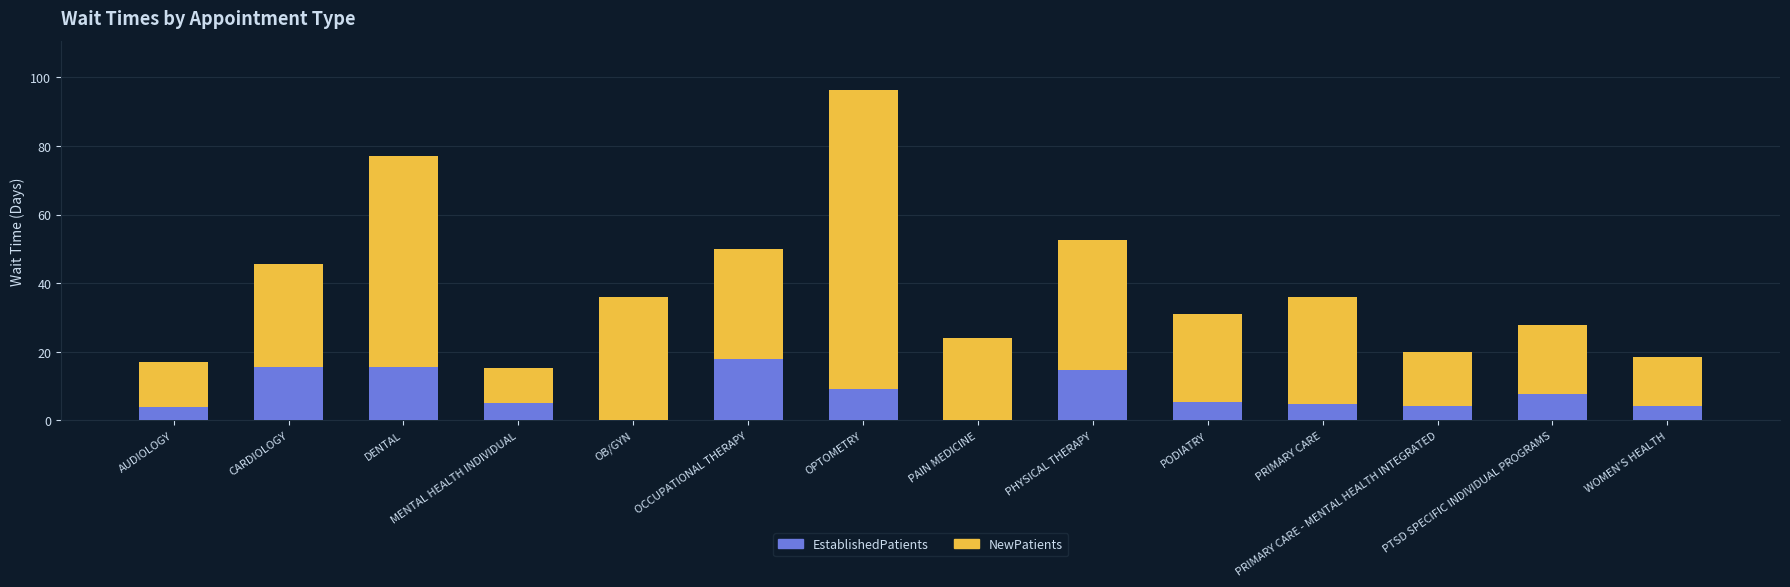

Does the chart contain stacked bars?

Yes